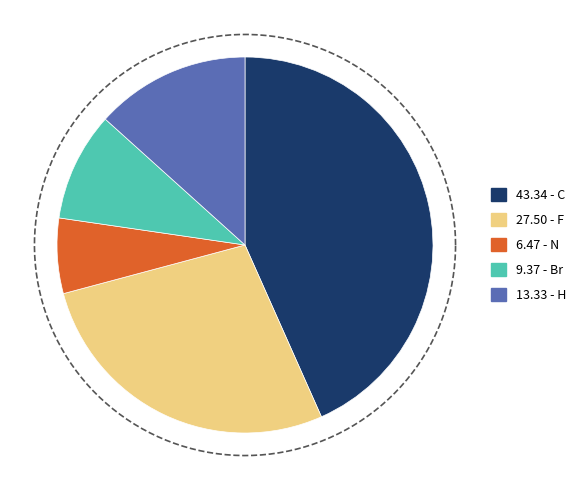

Does N account for over 50% of the chart?

No